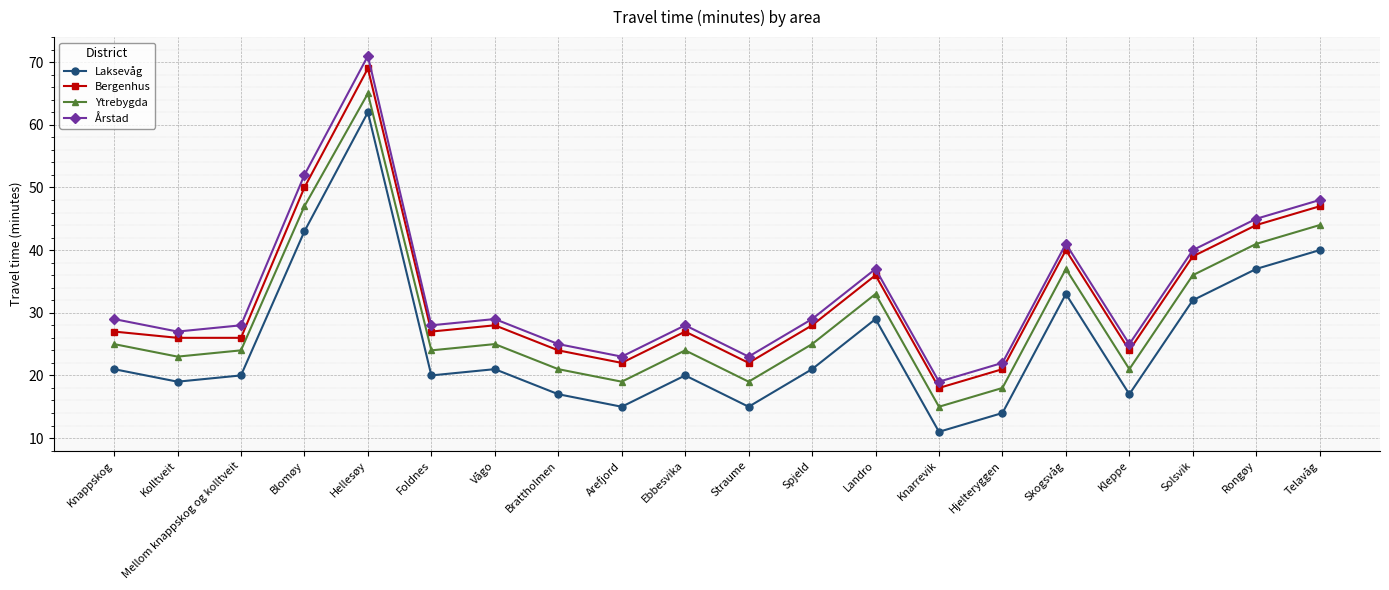

Which series has the largest total across all categories?

Årstad